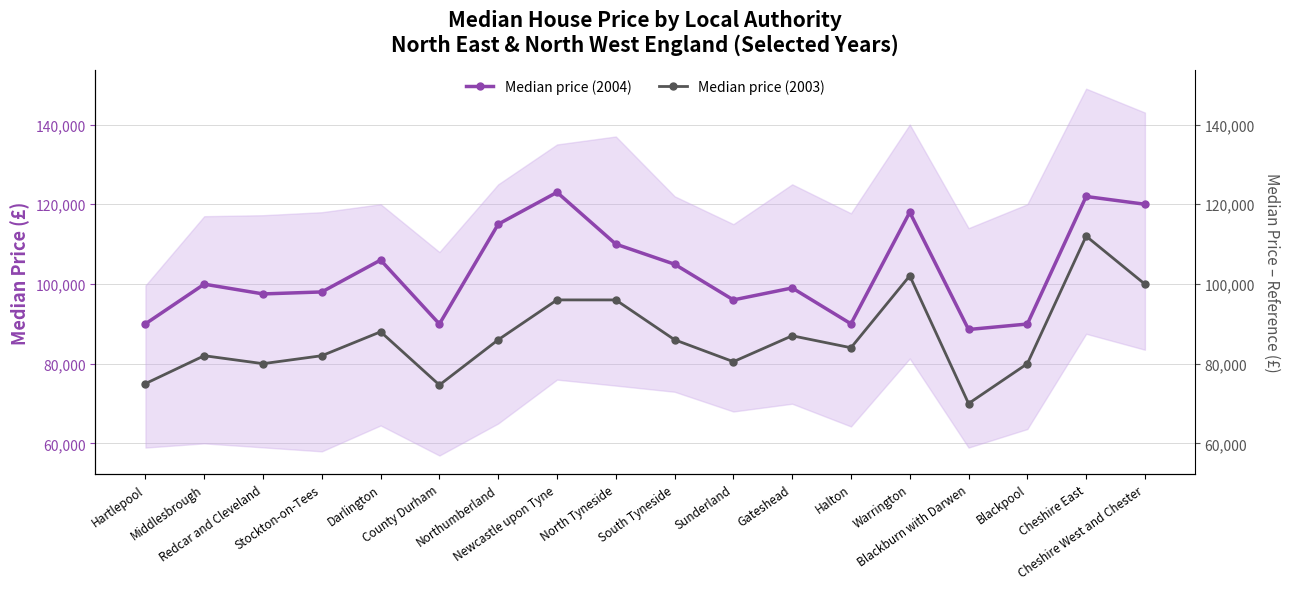

True or false: Median price (2003) and Median price (2004) intersect in this chart.

False